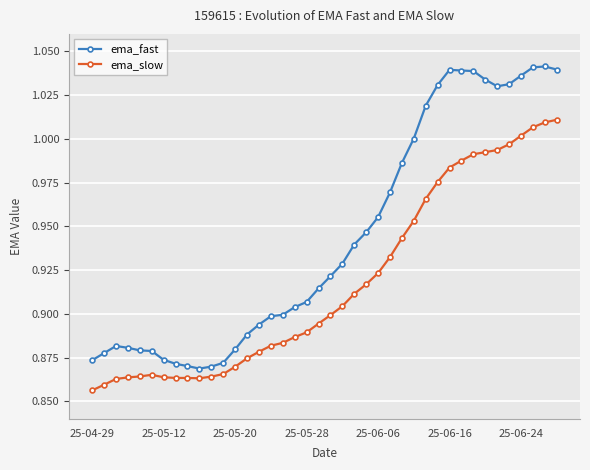

True or false: ema_fast and ema_slow cross at least once.

False